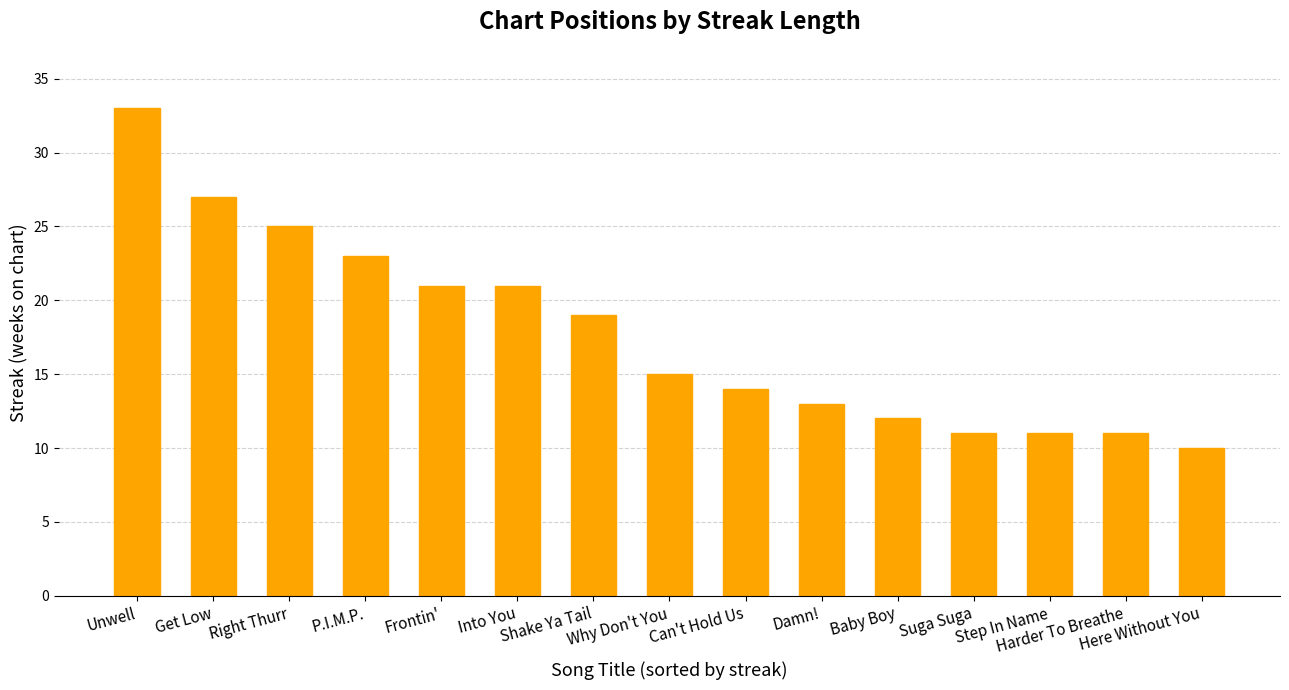

Count the number of categories in the chart.

15